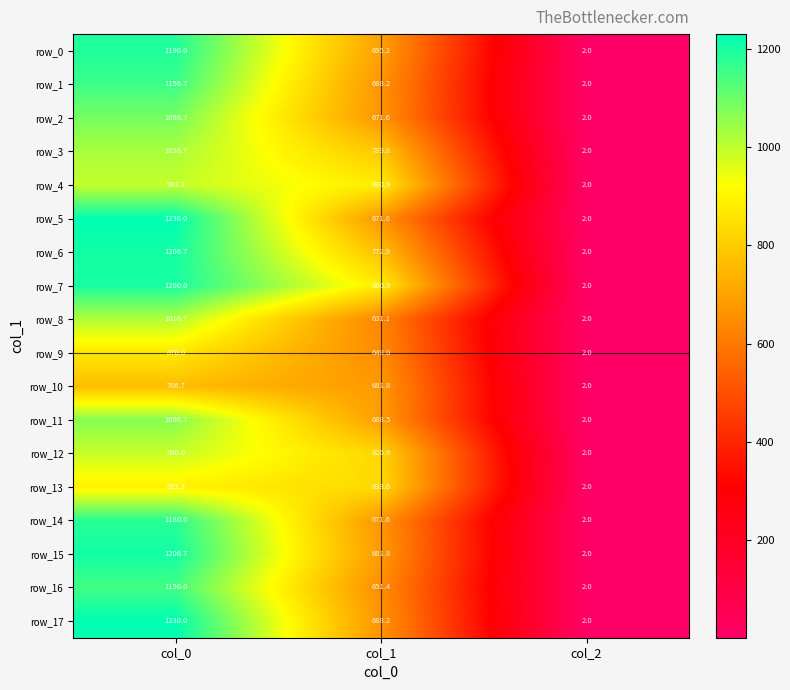

What is the difference between the highest and lowest values at col_1?

249.8